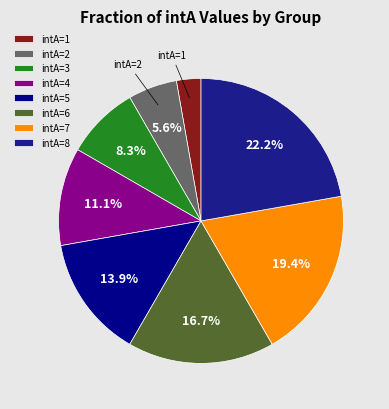

Which category has the smallest portion of the pie?

intA=1